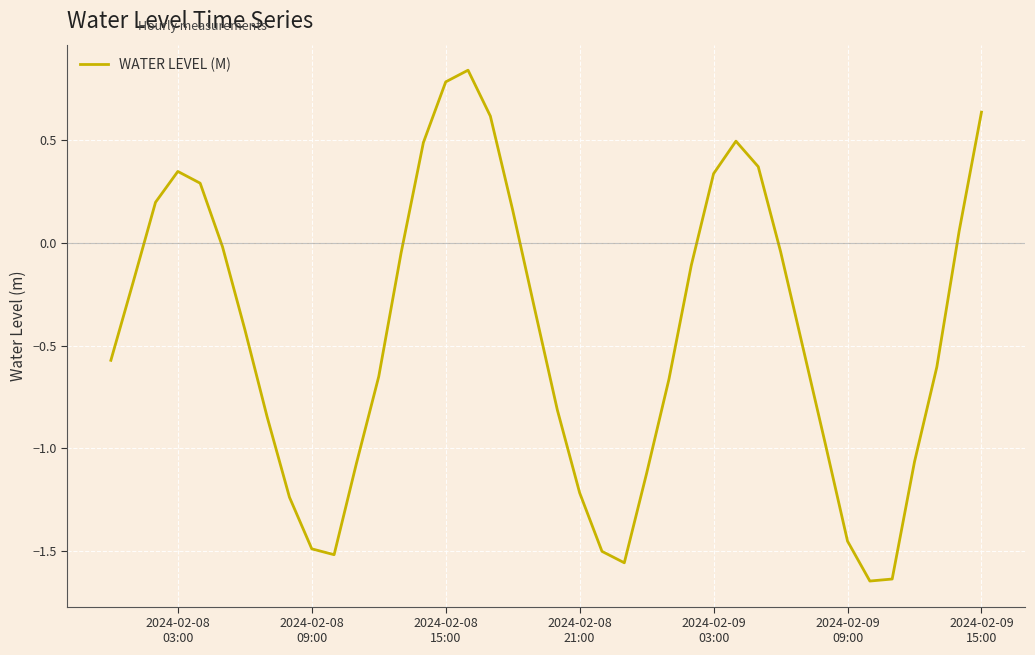

What is the difference between the maximum and minimum values?

2.5